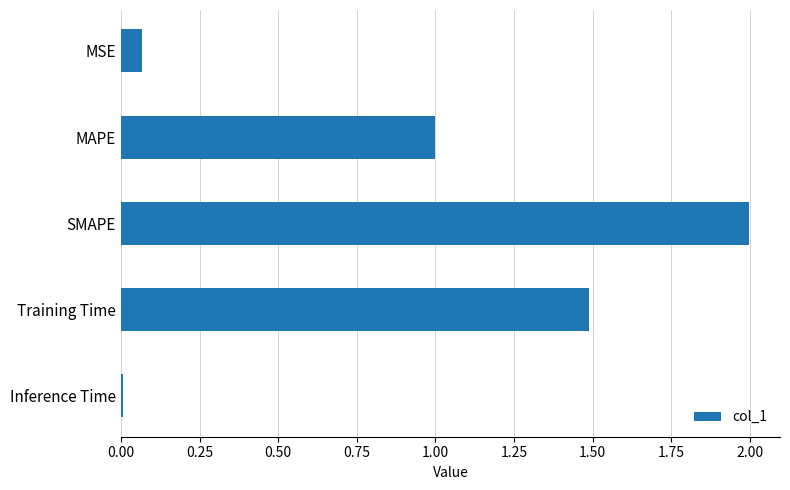

Rank the categories by value from lowest to highest.

Inference Time, MSE, MAPE, Training Time, SMAPE